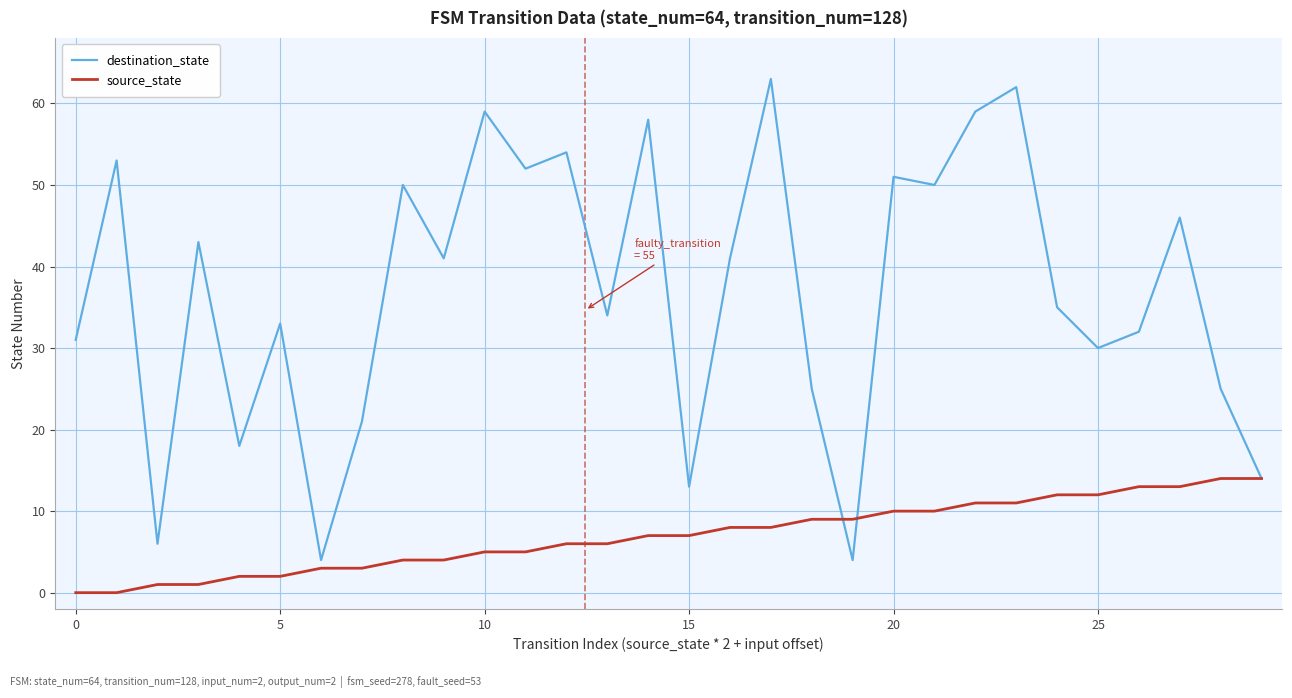

Rank the series by their maximum value, from lowest to highest.

source_state, destination_state